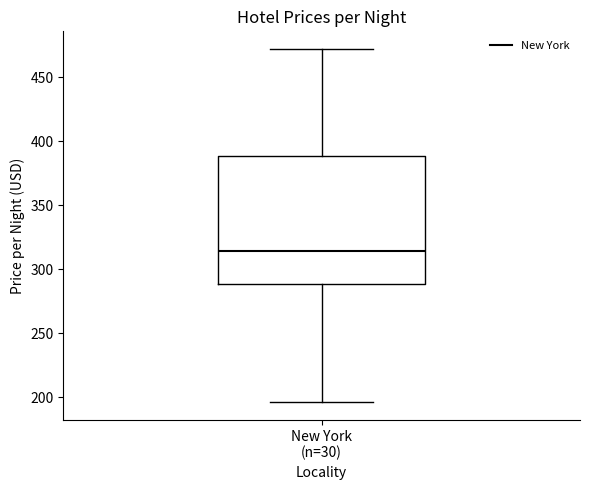

Read this box plot against the y-axis: the position of the median line, the range covered by the box, and the ends of both whiskers. The values are not printed on the chart, so give them approximately, as read against the axis.

median 315, box 290 to 390, whiskers 195 to 470